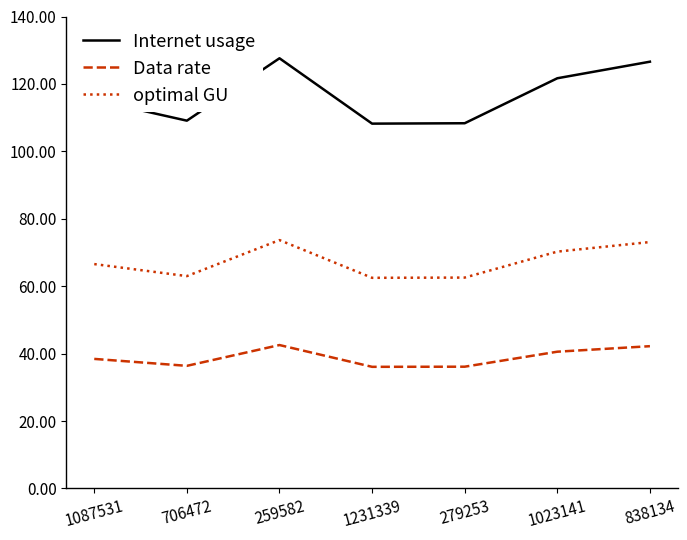

What is the difference between the highest and lowest values at 1087531?

76.8